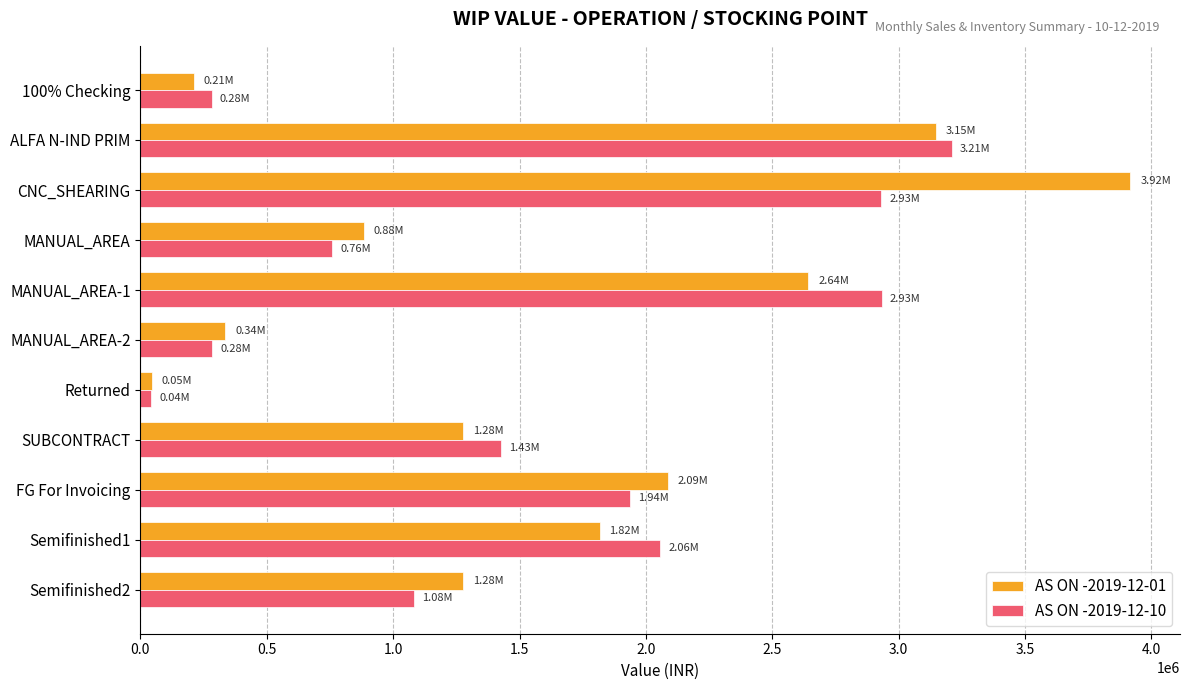

Which series has the widest spread of values?

AS ON -2019-12-01